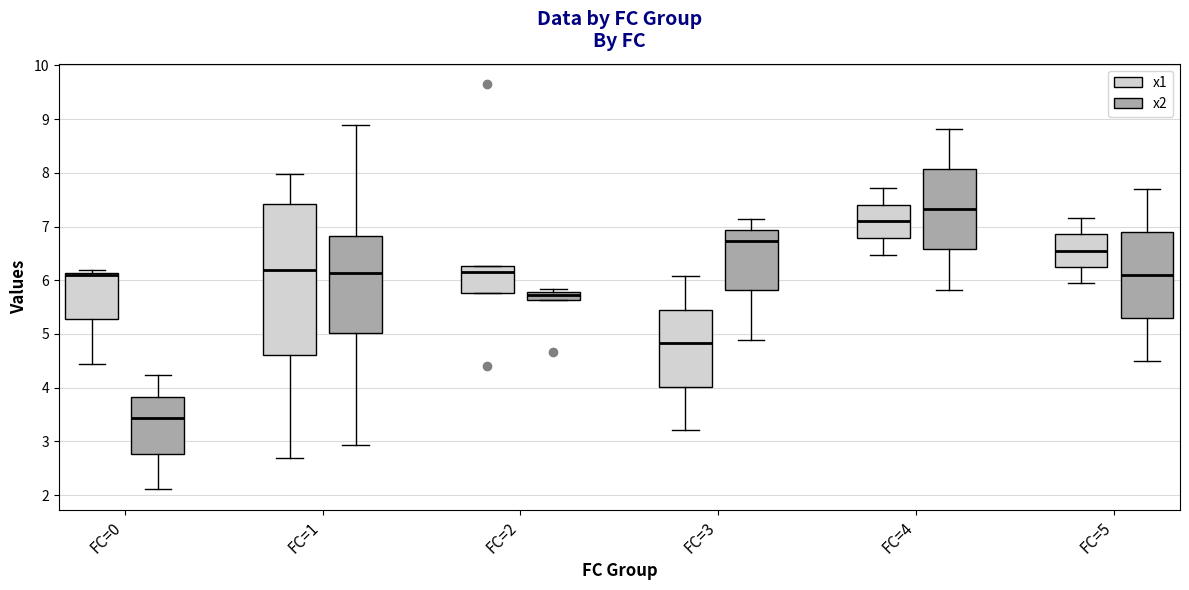

Where does the upper whisker of the box for FC=4 (x1) end on the y-axis? The values are not printed on the chart, so give them approximately, as read against the axis.

7.7